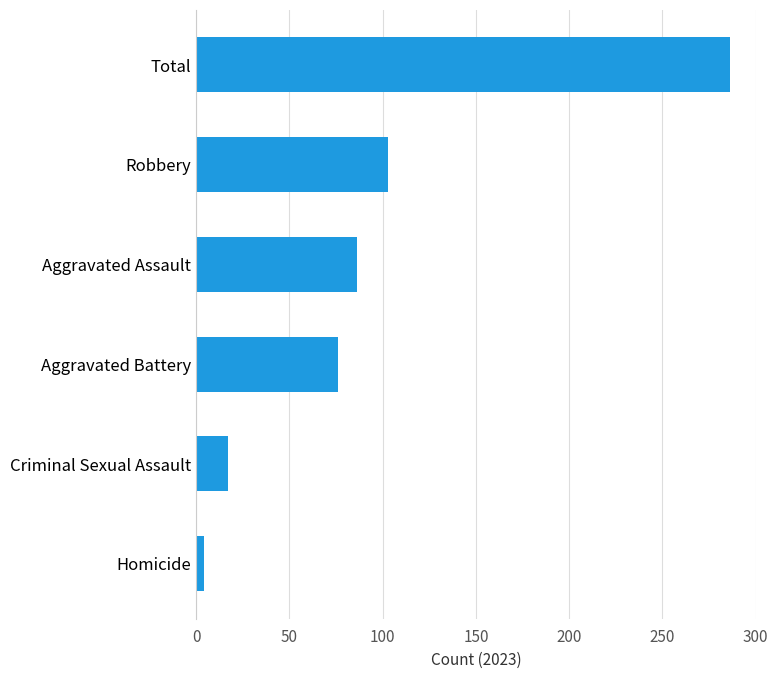

Which label corresponds to the largest value in the chart?

Total